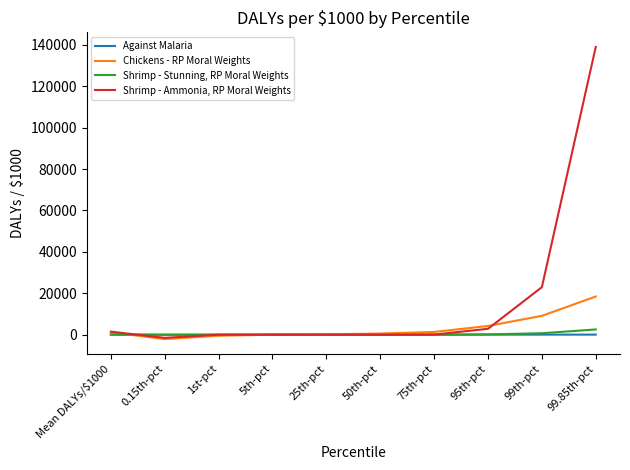

List the series in order of their peak value, lowest first.

Against Malaria, Shrimp - Stunning, RP Moral Weights, Chickens - RP Moral Weights, Shrimp - Ammonia, RP Moral Weights